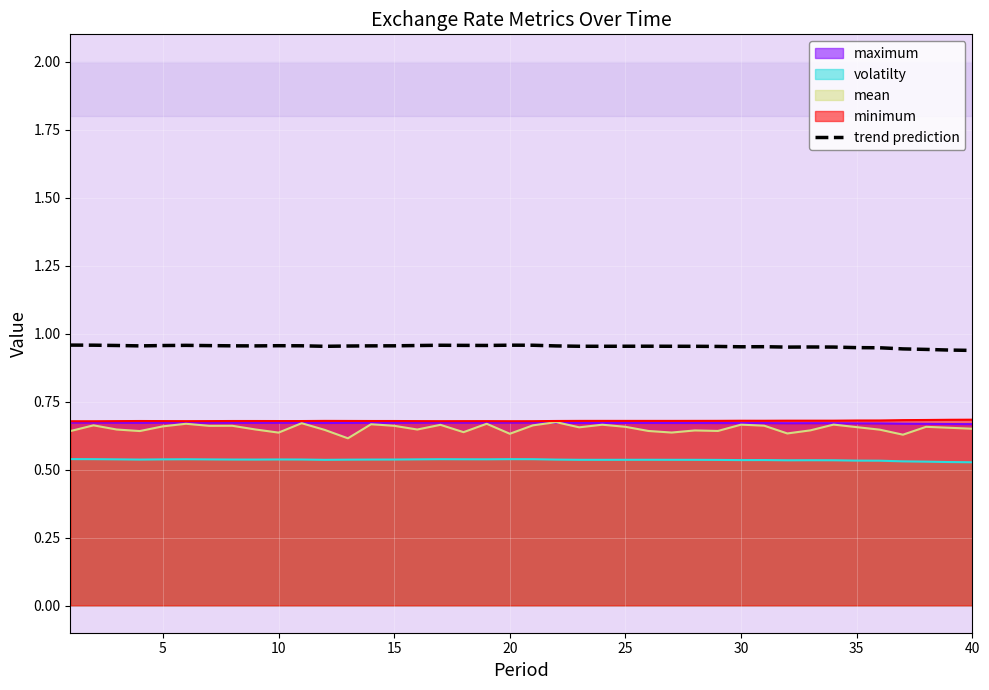

True or false: mean and volatilty cross at least once.

False